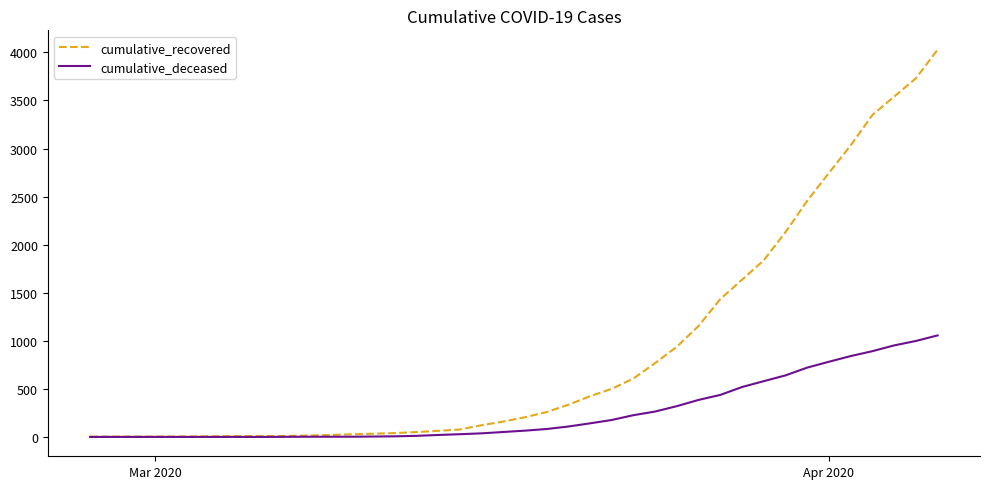

Which series has the largest total across all categories?

cumulative_recovered